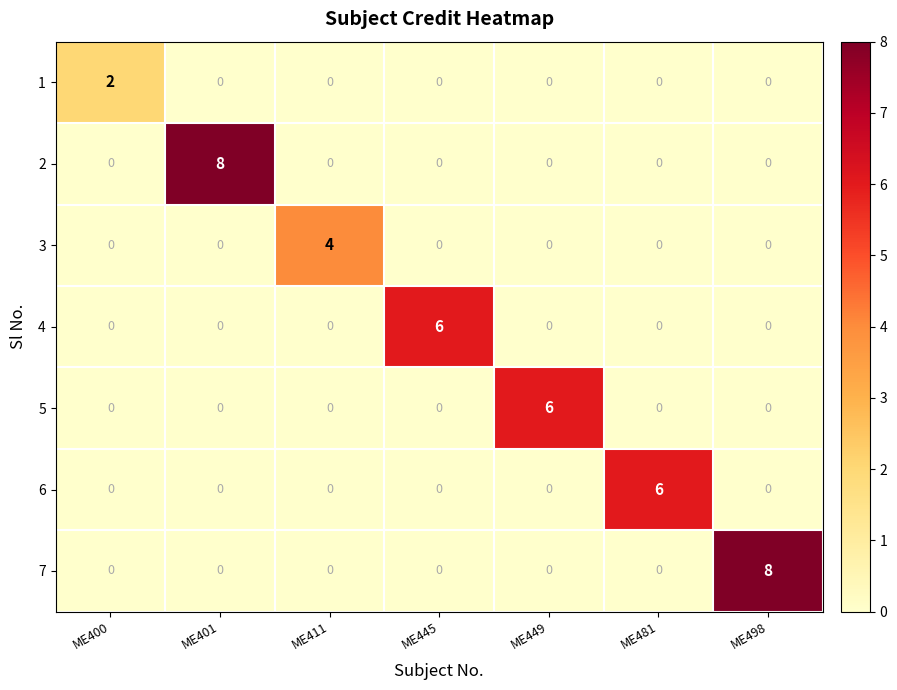

What is the maximum value shown in the chart?

8